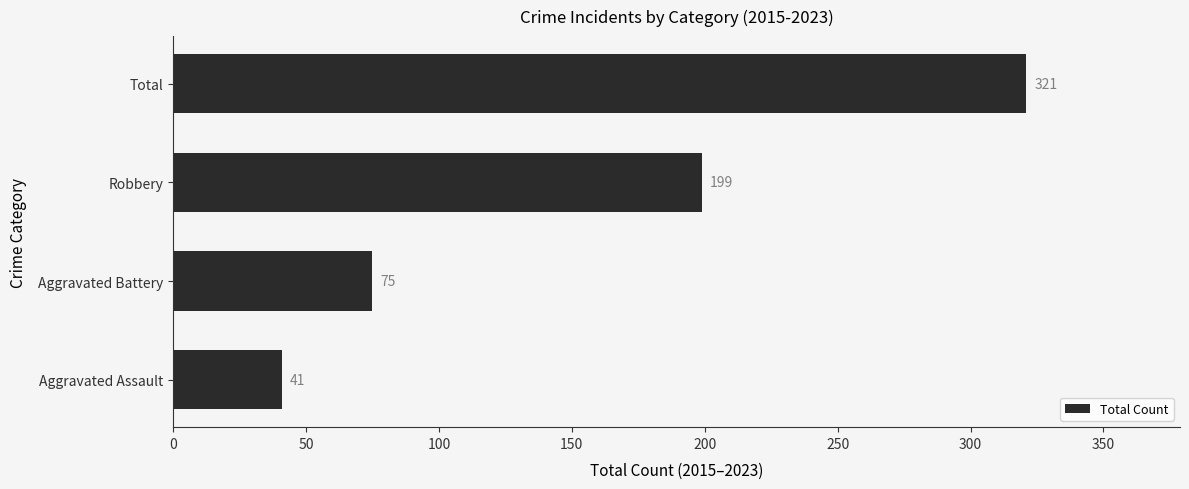

Reading bottom to top, extract all data points from this chart.

41	75	199	321